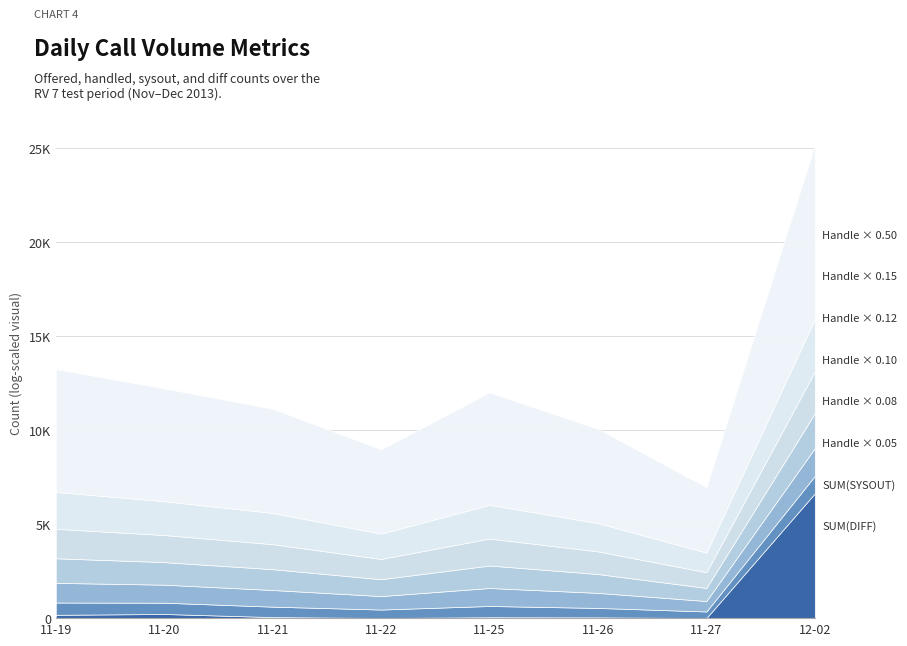

What is the spread (max minus min) of values at 2013-11-26?

10063.9